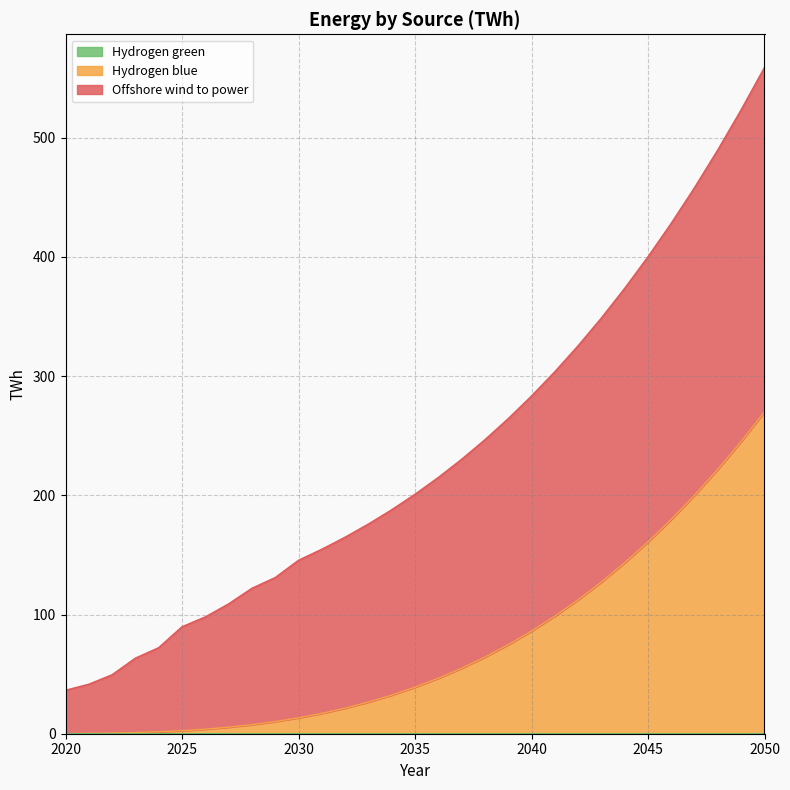

True or false: Hydrogen green and Hydrogen blue cross at least once.

False